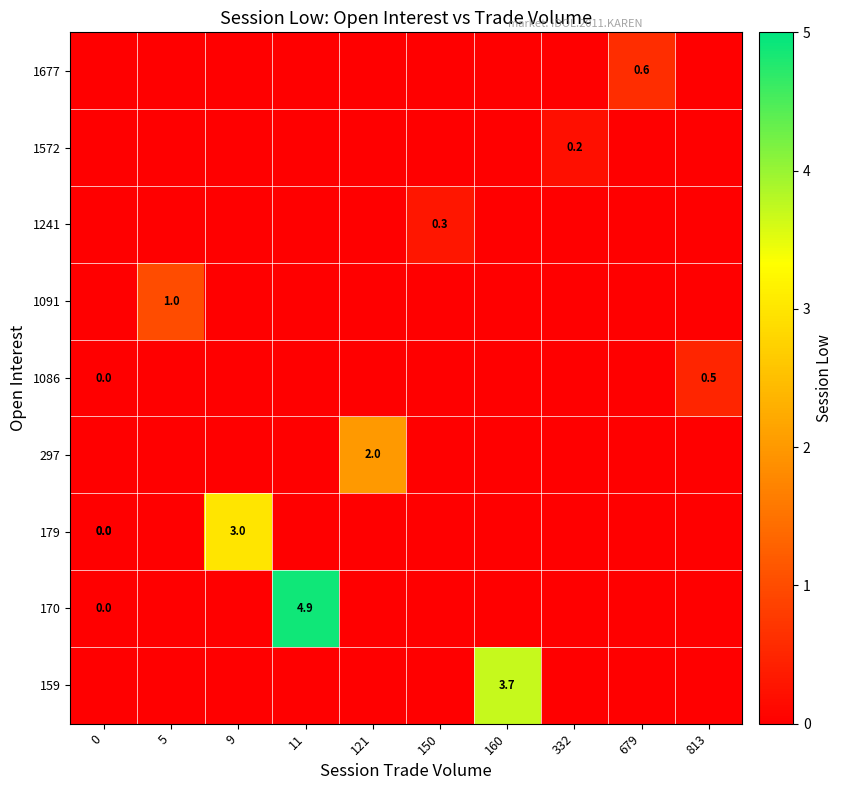

True or false: row_3 has a value of -0.6 at 150.

False